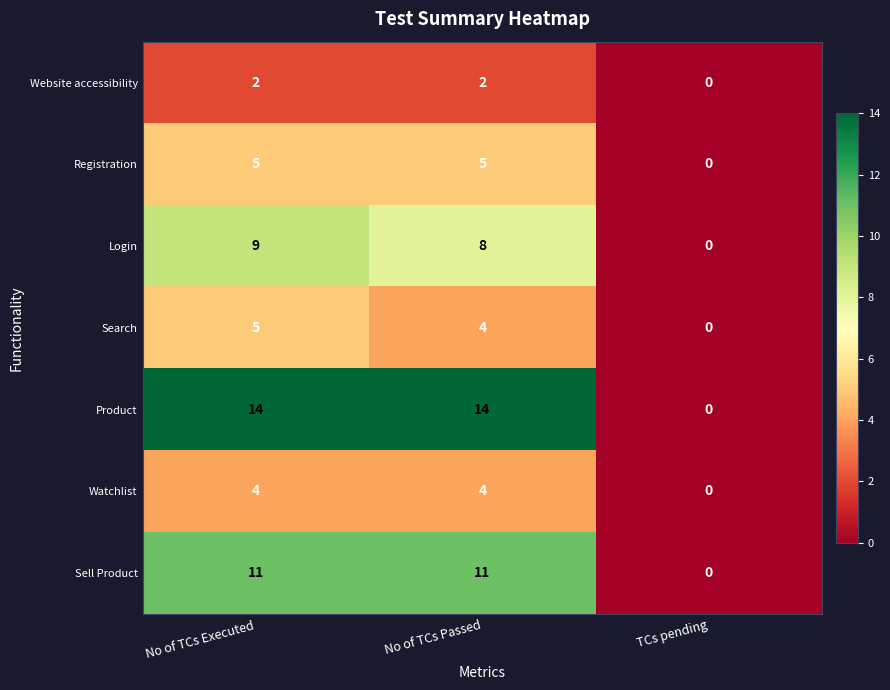

The Login series shows 0 at TCs pending. True or false?

True